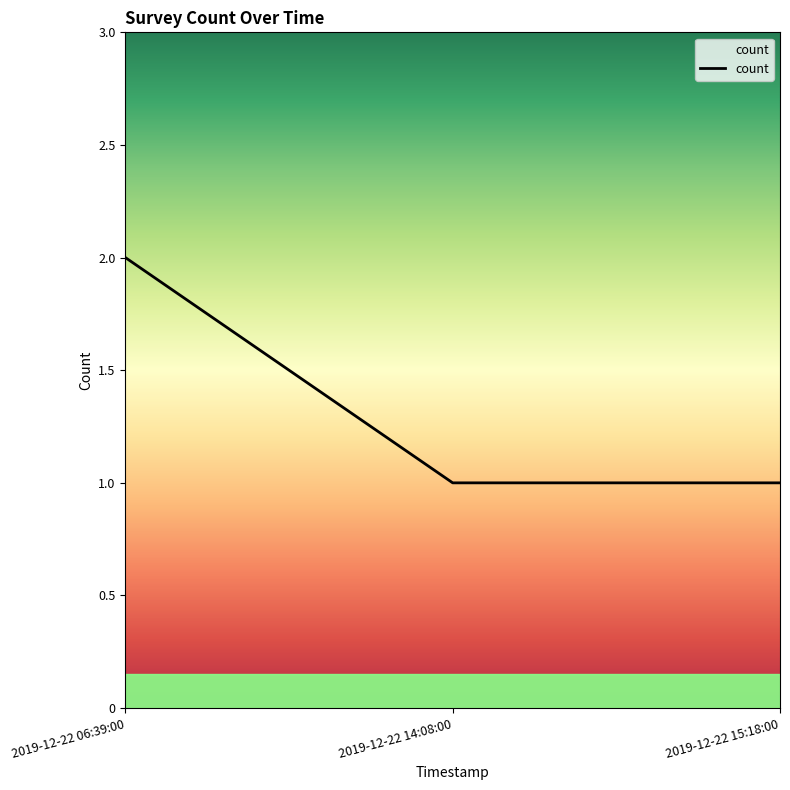

What is the minimum value shown in the chart?

1